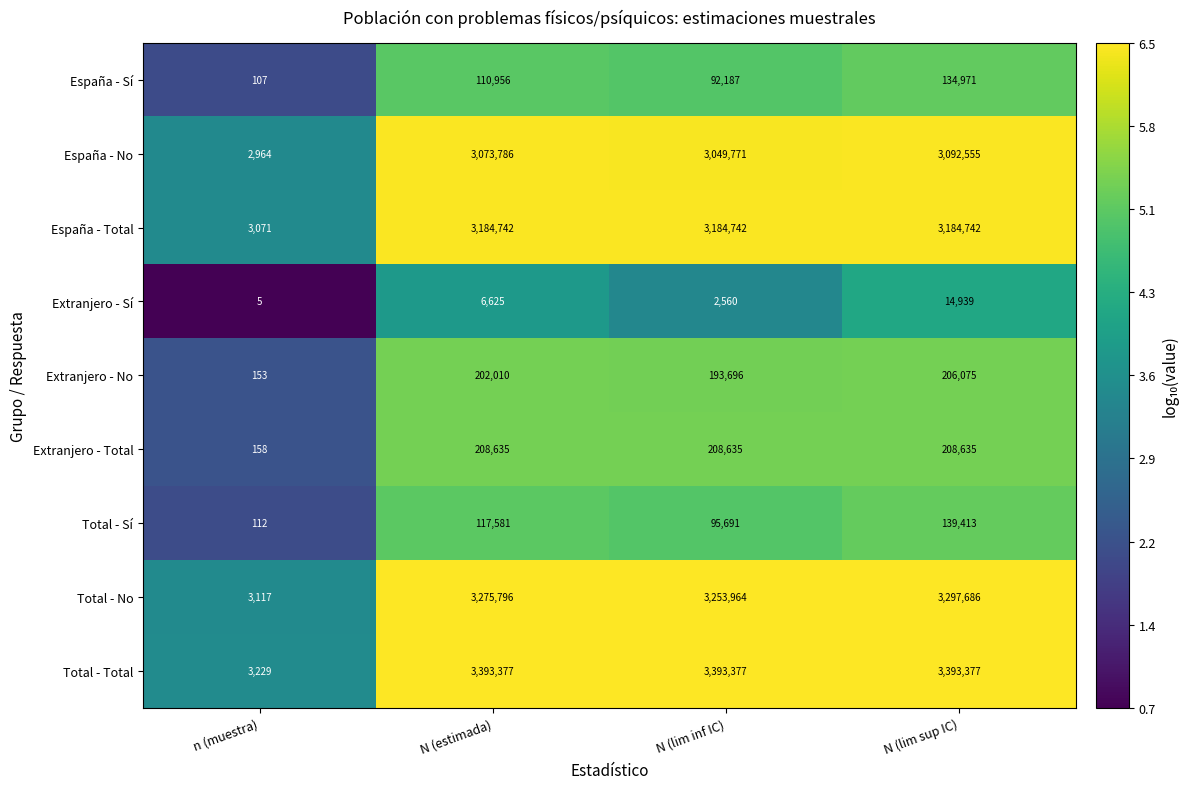

Where is Extranjero - Total nearest to the value 104396?

n (muestra)